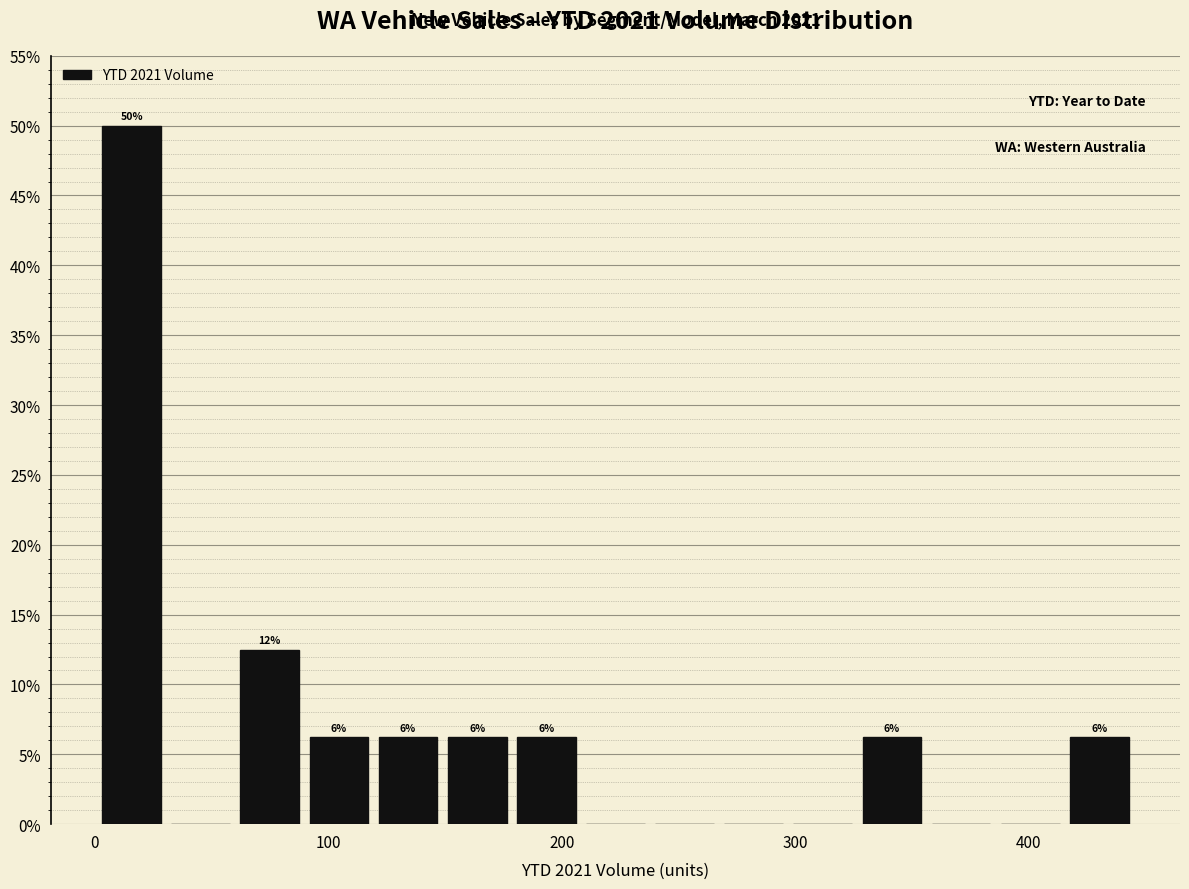

Read against the x-axis, roughly where is the centre of the tallest bar?

20